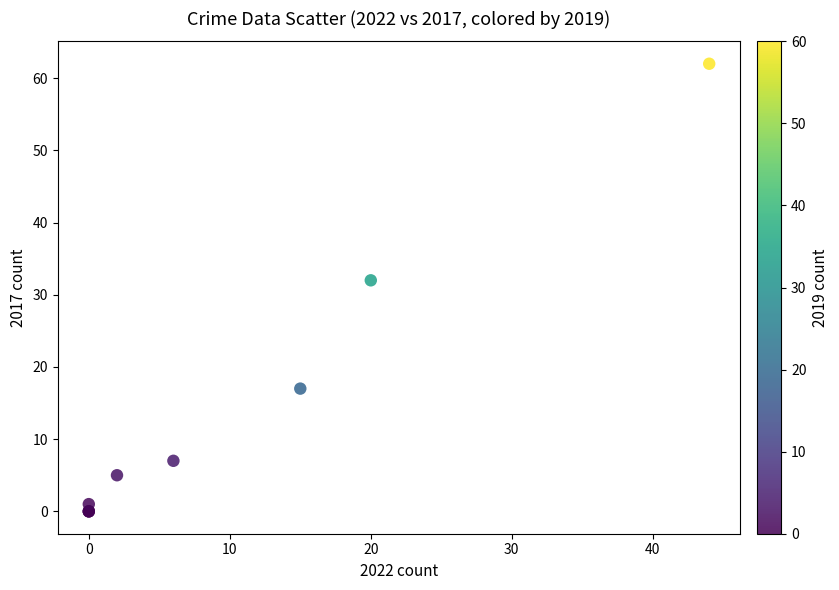

What Y value in the scatter plot is closest to 31?

32